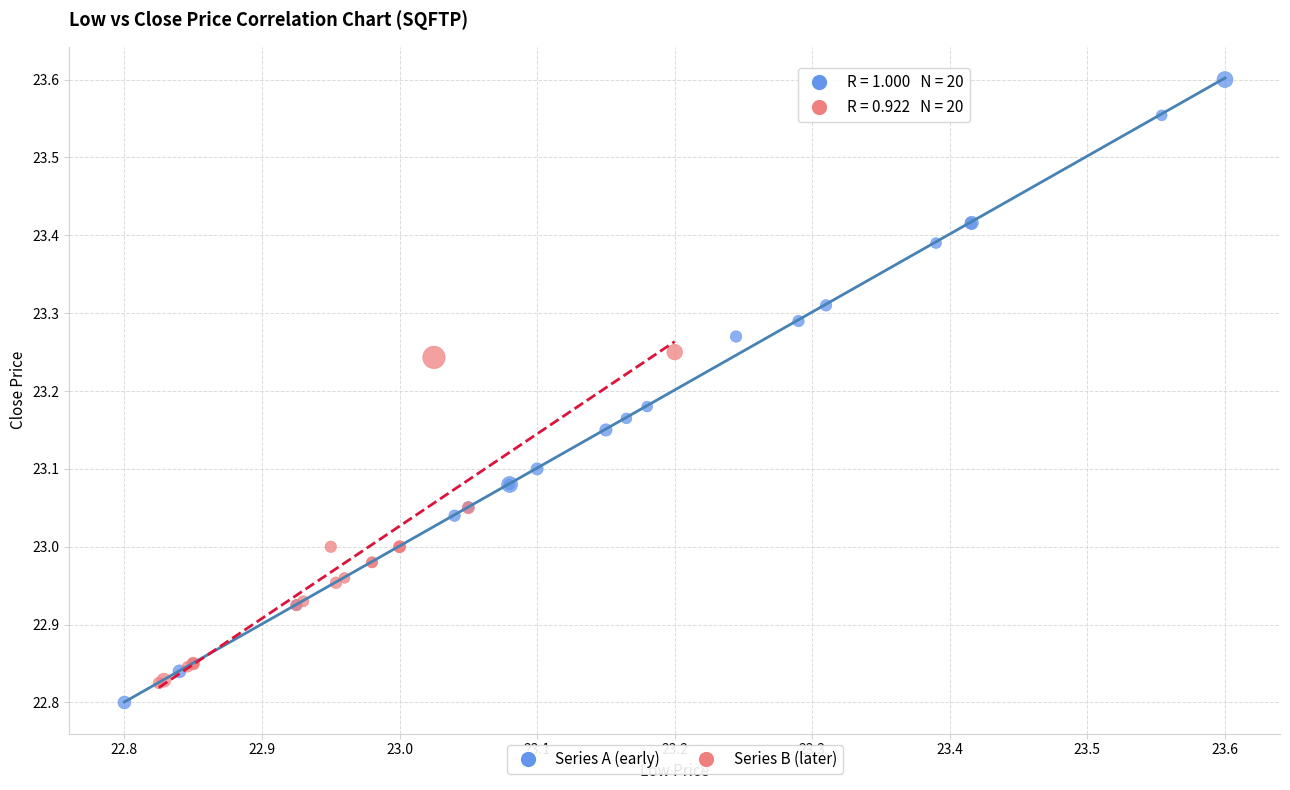

Which series reaches the maximum Y coordinate?

Series A (early)